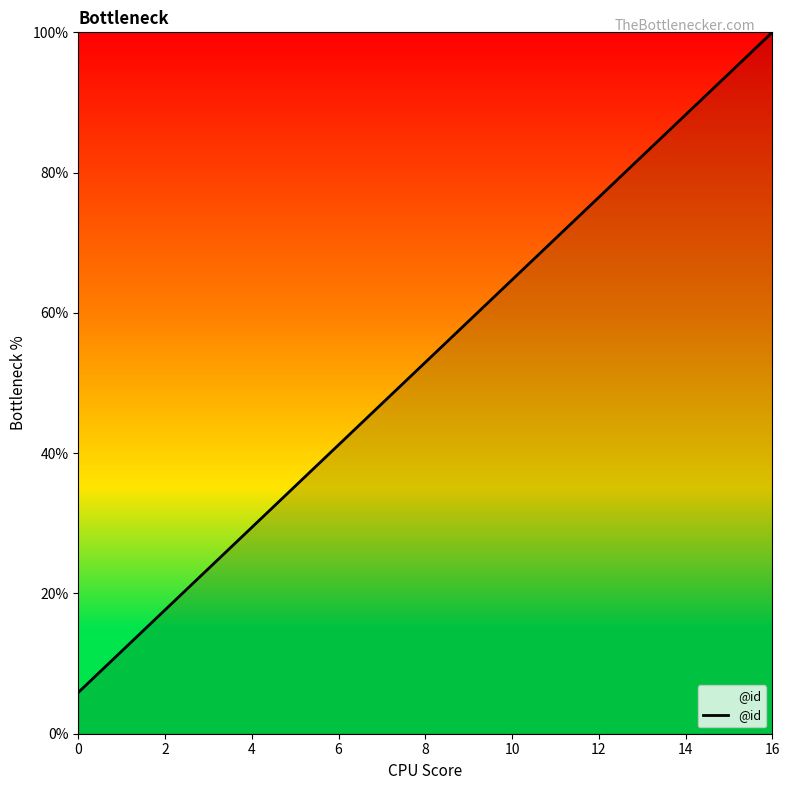

What is the maximum value shown in the chart?

100.0